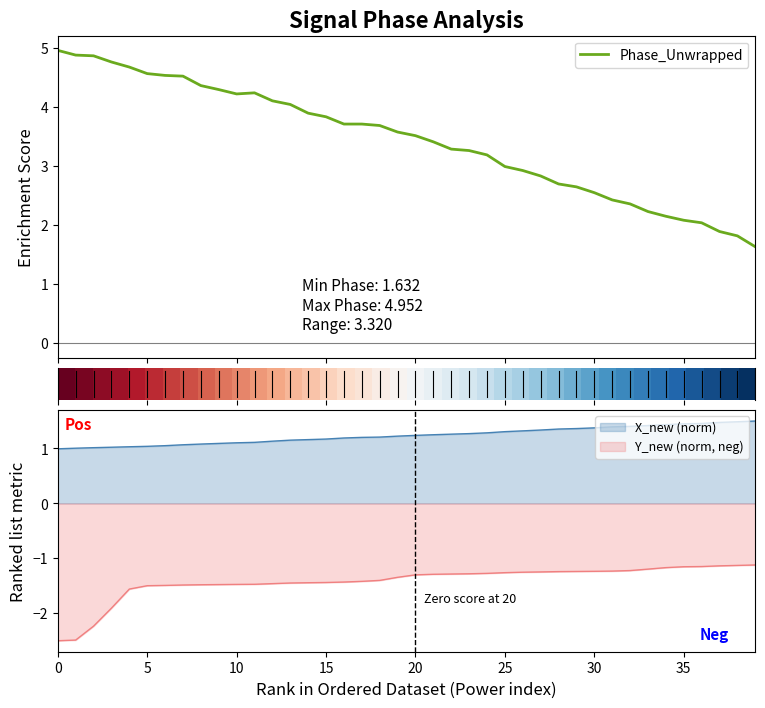

What is the maximum value for Phase_Unwrapped?

5.0